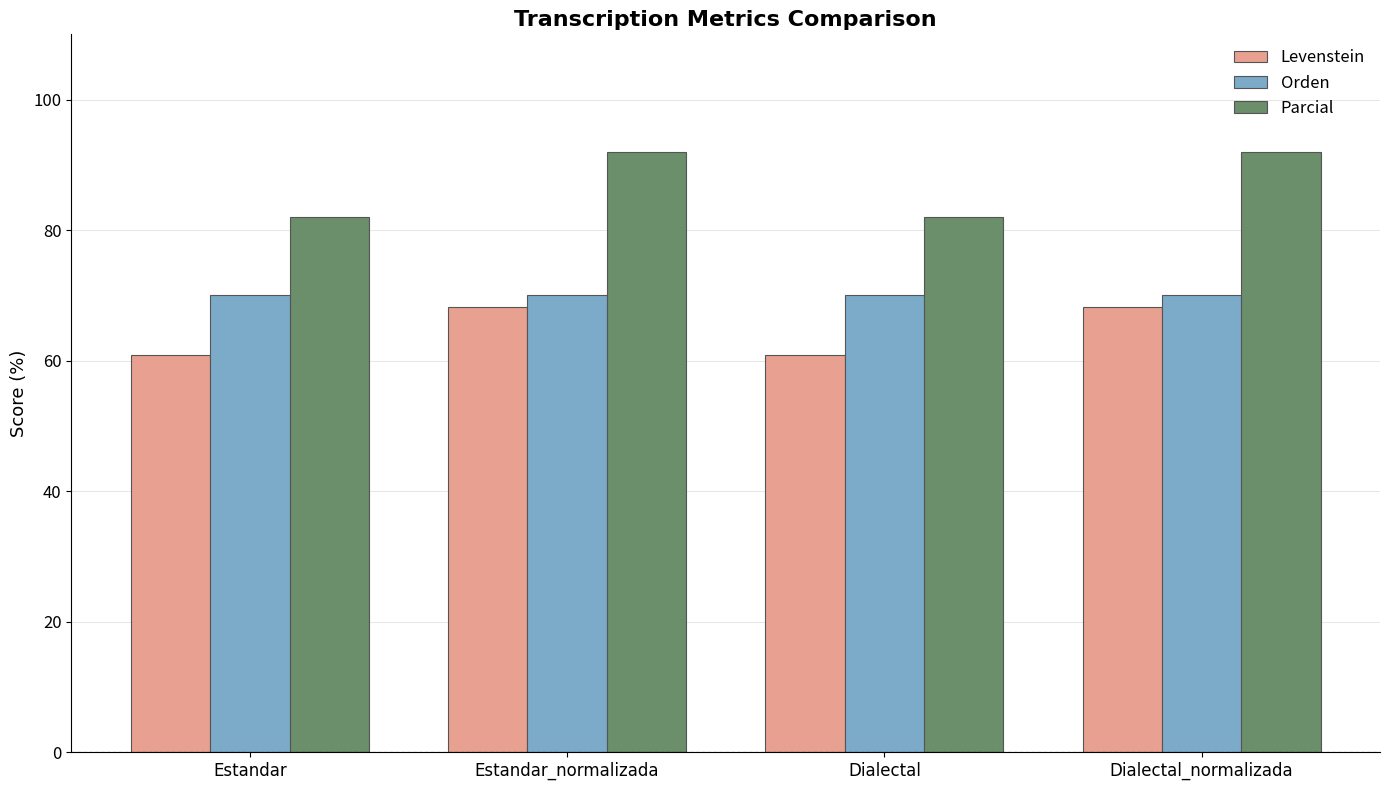

Rank the series at Dialectal from lowest to highest value.

Levenstein, Orden, Parcial